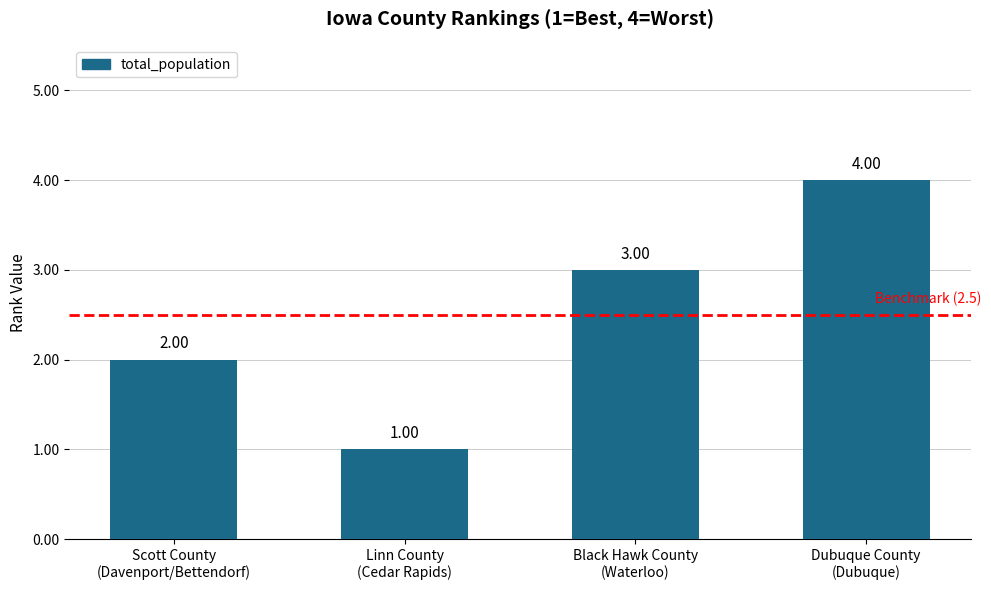

What is the difference between the second highest and second lowest values?

1